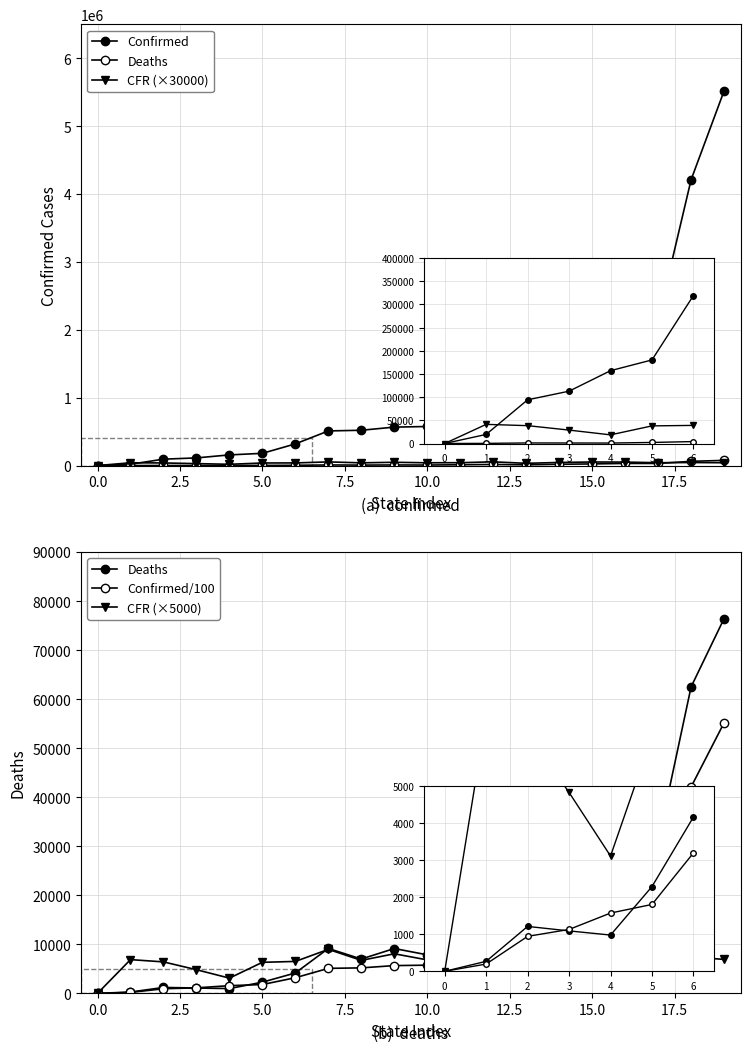

The value of CFR (×30000) at 15.0 is 53850.0. True or false?

True